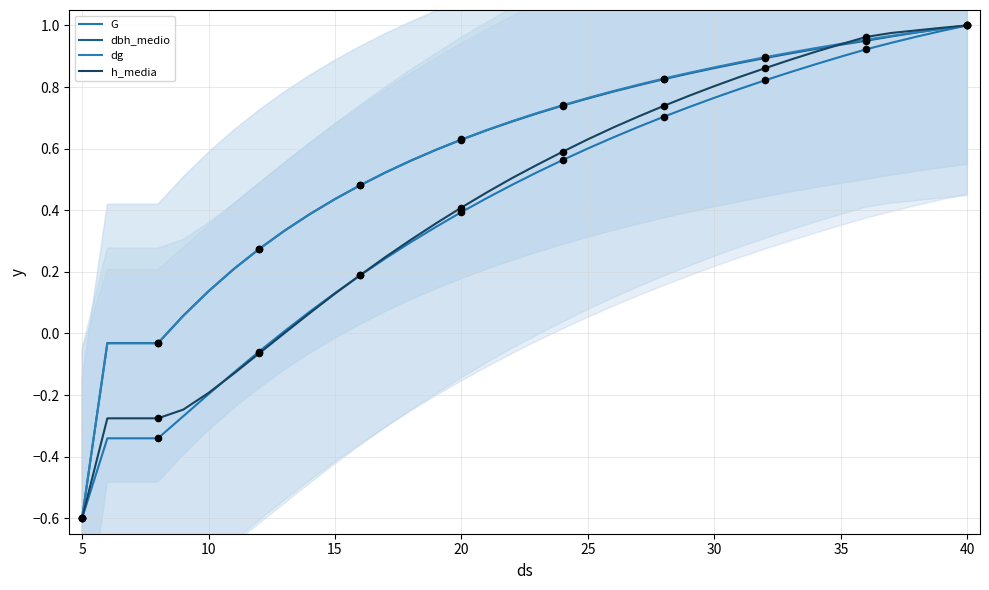

Which series reaches the minimum Y coordinate?

G